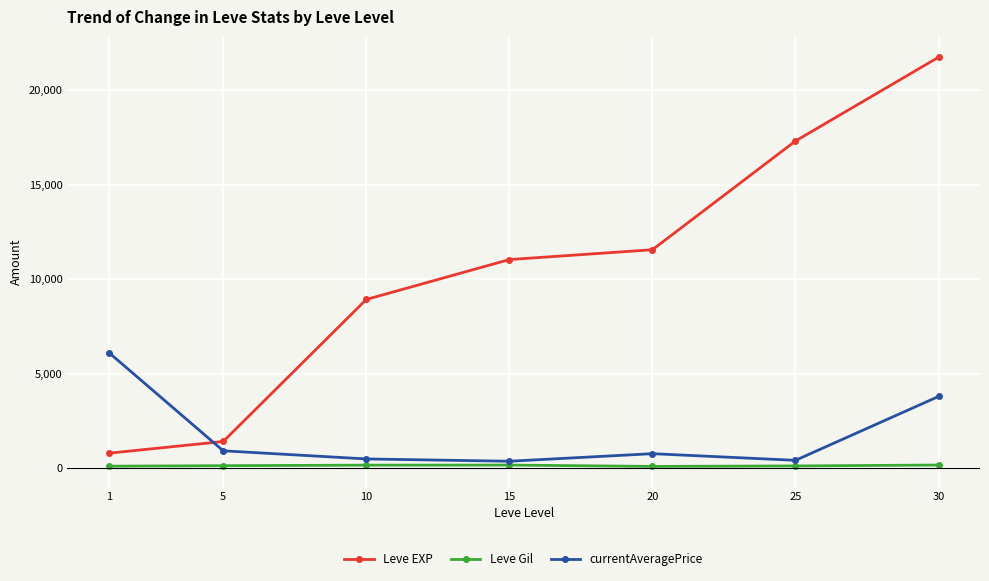

What is the difference between the Leve Gil values at 15 and 10?

4.0